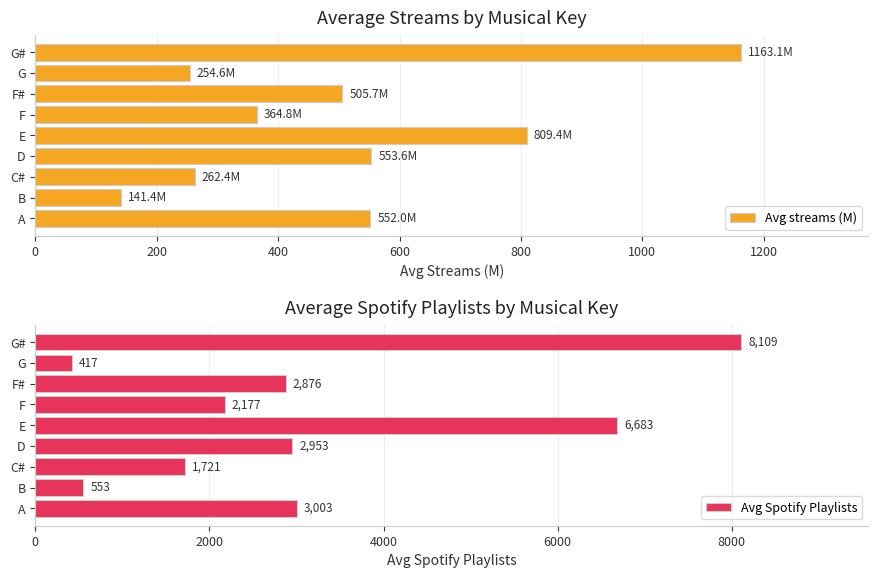

Is it true that Avg streams (M) equals 809.4 at E?

True